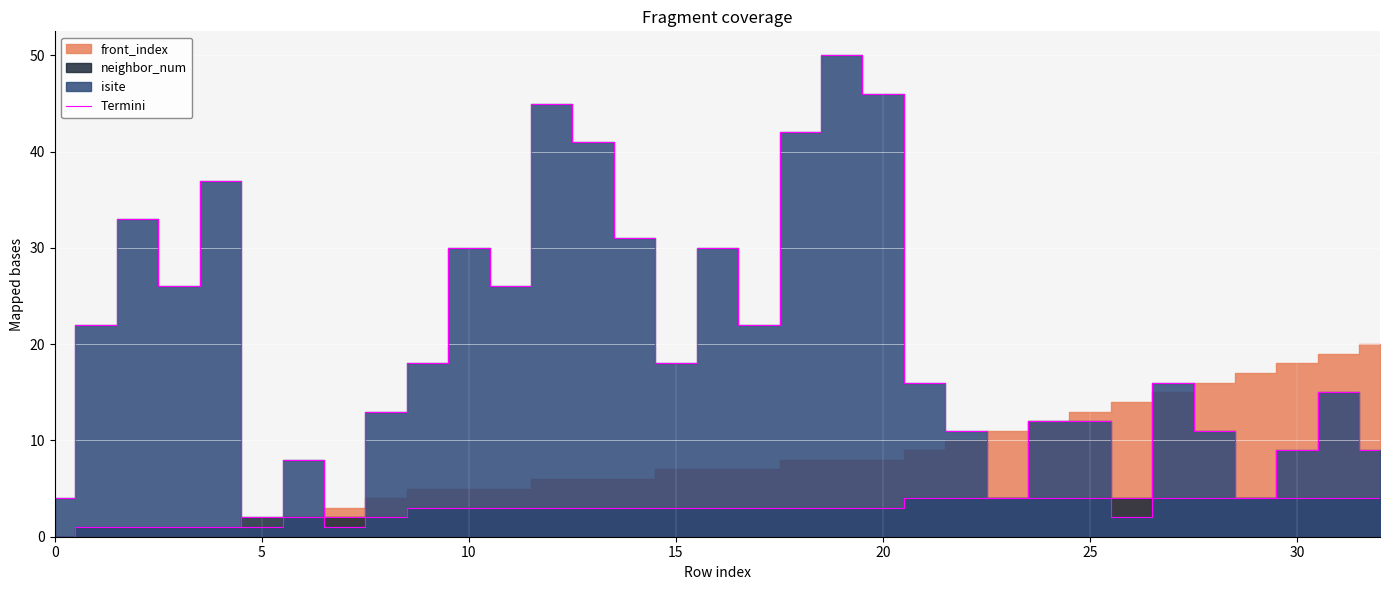

What is the approximate value at 19, to the nearest 5?

50